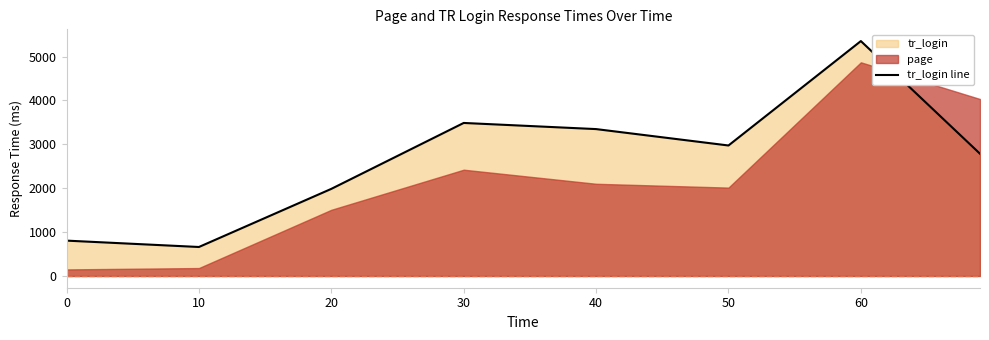

Reading left to right, list all the values displayed in this chart.

805.8	660.7	1985.3	3487.5	3347.6	2973.9	5353.4	2786.1